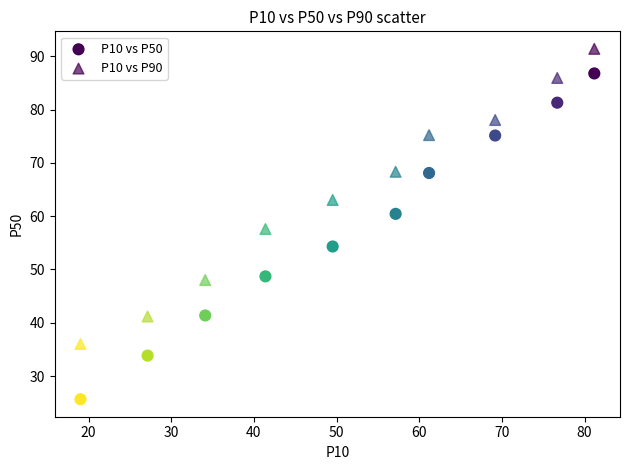

How many points are shown in the scatter plot?

20